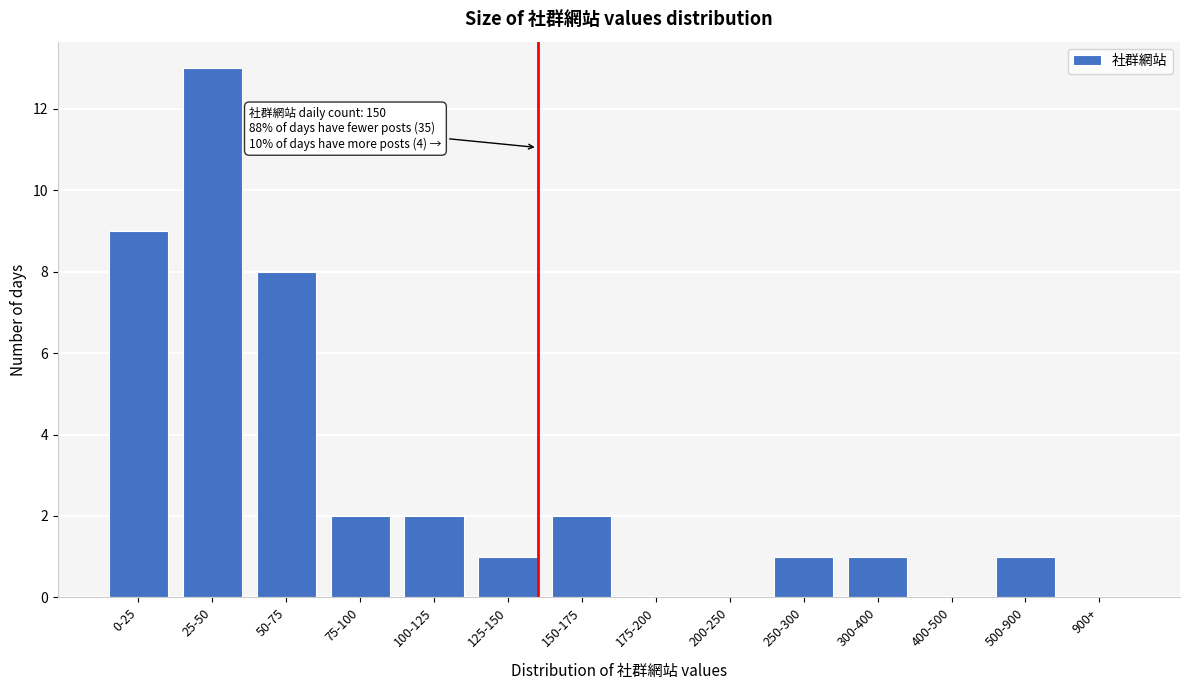

Reading right to left, list all the values displayed in this chart.

900+=0	500-900=1	400-500=0	300-400=1	250-300=1	200-250=0	175-200=0	150-175=2	125-150=1	100-125=2	75-100=2	50-75=8	25-50=13	0-25=9